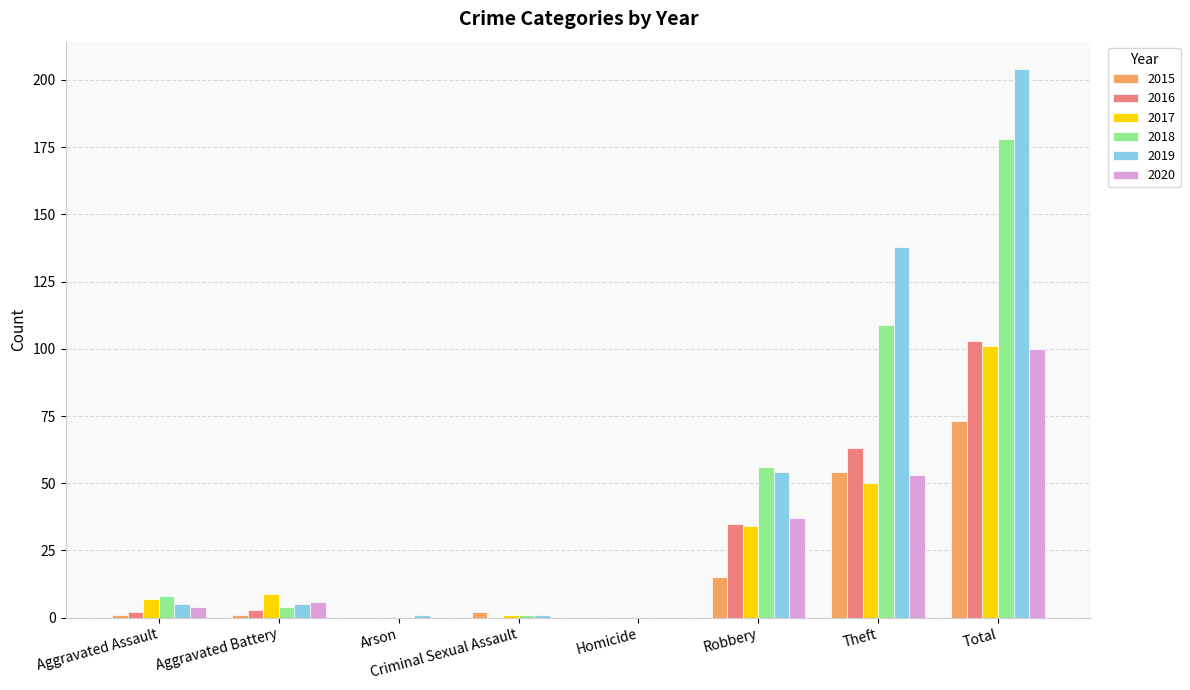

Are the bars horizontal?

No